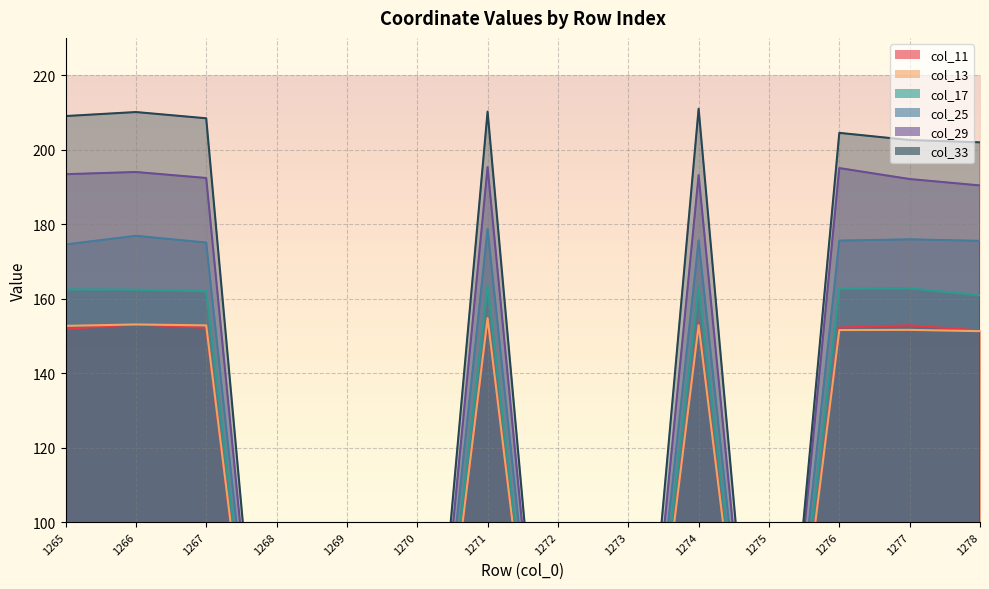

Which category has the lowest value in the col_25 series?

1268